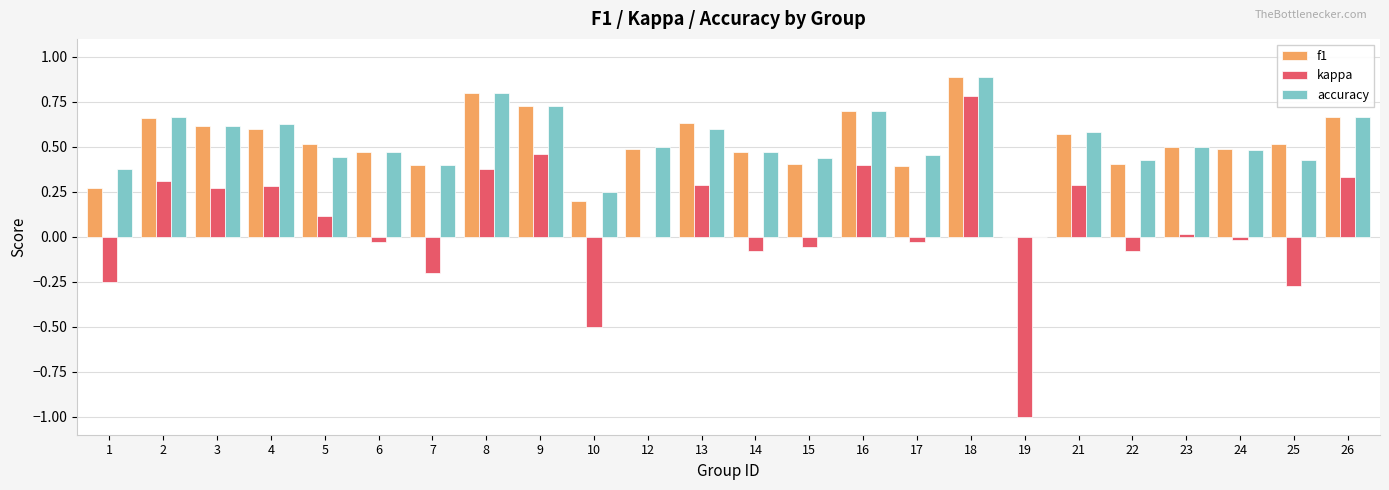

True or false: accuracy has a value of 0.7 at 14.

False